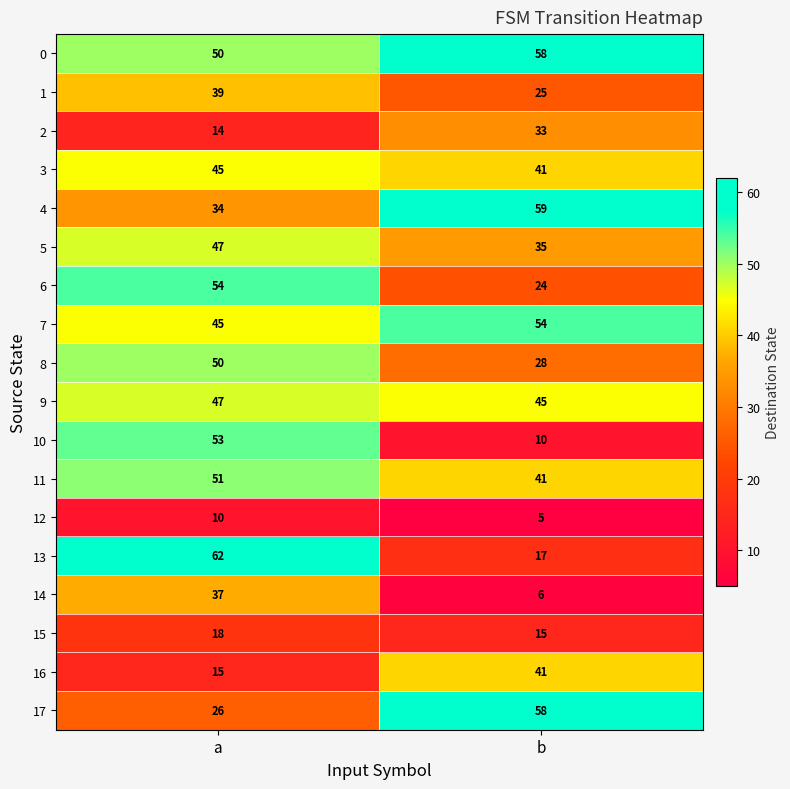

What is the difference between the maximum and minimum values in the 17 series?

32